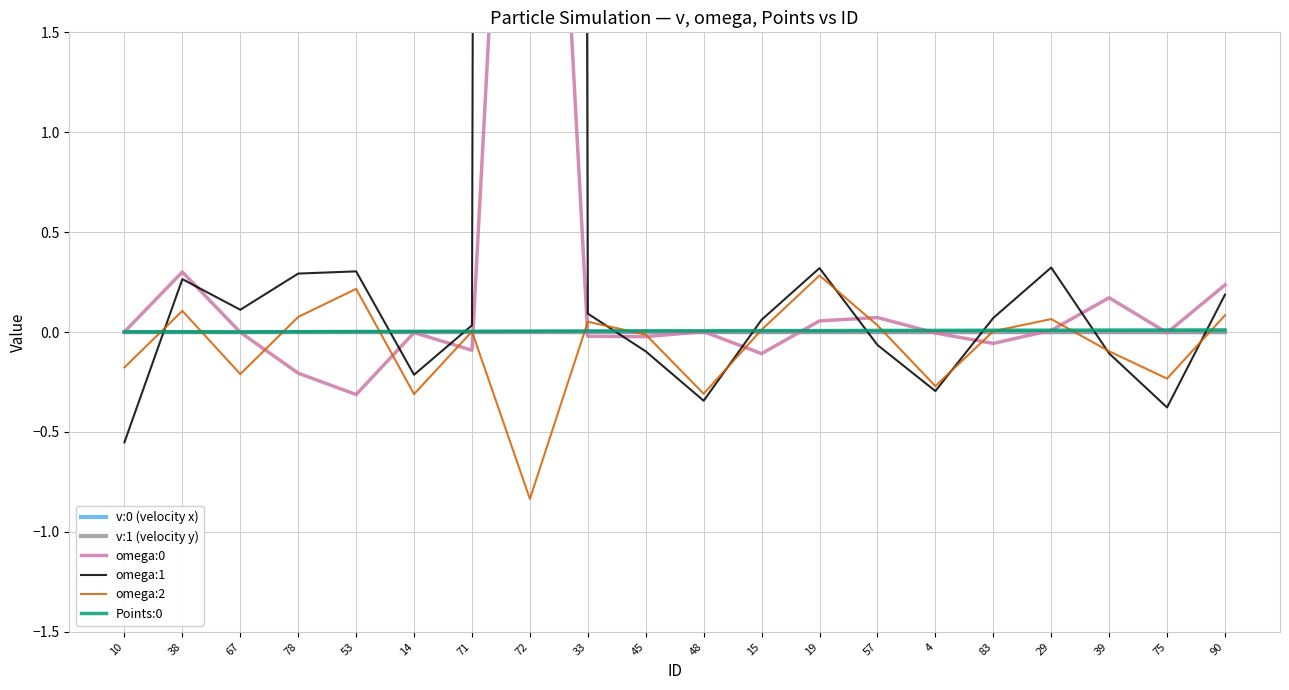

Reading right to left, transcribe all the data shown in this chart.

v:0 (velocity x): 0.0	0.0	0.0	0.0	0.0	0.0	0.0	0.0	0.0	0.0	0.0	0.0	0.0	0.0	0.0	0.0	0.0	0.0	0.0	0.0
v:1 (velocity y): 0.0	-0.0	0.0	0.0	0.0	-0.0	0.0	0.0	0.0	0.0	0.0	-0.0	0.0	-0.0	-0.0	0.0	-0.0	0.0	-0.0	-0.0
omega:0: 0.2	-0.0	0.2	0.0	-0.1	-0.0	0.1	0.1	-0.1	0.0	-0.0	-0.0	5.4	-0.1	-0.0	-0.3	-0.2	-0.0	0.3	0.0
omega:1: 0.2	-0.4	-0.1	0.3	0.1	-0.3	-0.1	0.3	0.1	-0.3	-0.1	0.1	114.5	0.0	-0.2	0.3	0.3	0.1	0.3	-0.6
omega:2: 0.1	-0.2	-0.1	0.1	0.0	-0.3	0.0	0.3	0.0	-0.3	-0.0	0.1	-0.8	0.0	-0.3	0.2	0.1	-0.2	0.1	-0.2
Points:0: 0.0	0.0	0.0	0.0	0.0	0.0	0.0	0.0	0.0	0.0	0.0	0.0	0.0	0.0	0.0	0.0	0.0	0.0	0.0	0.0